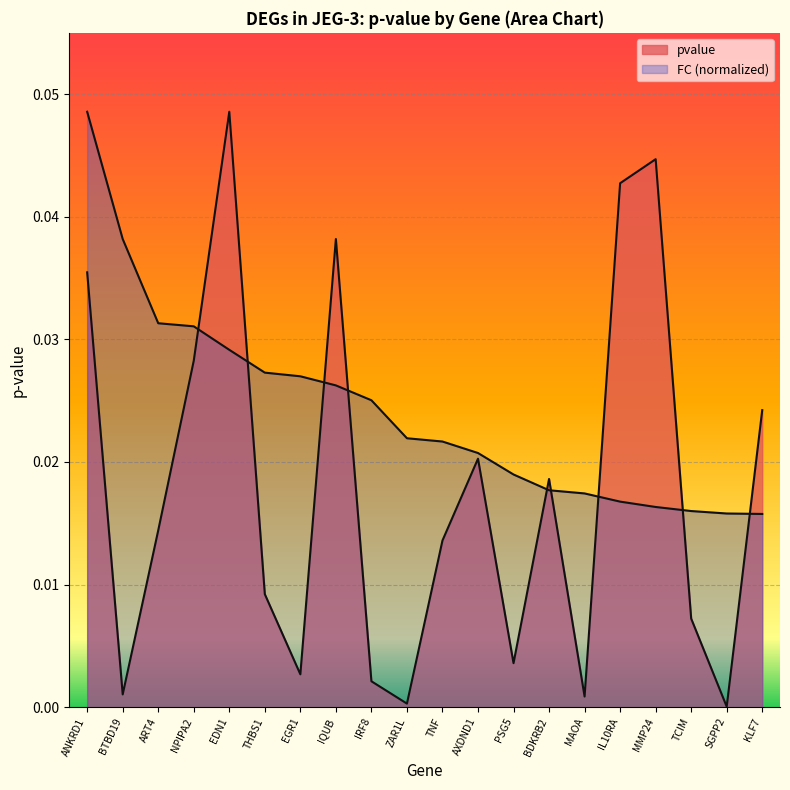

Does the chart display data point markers on the line(s)?

No